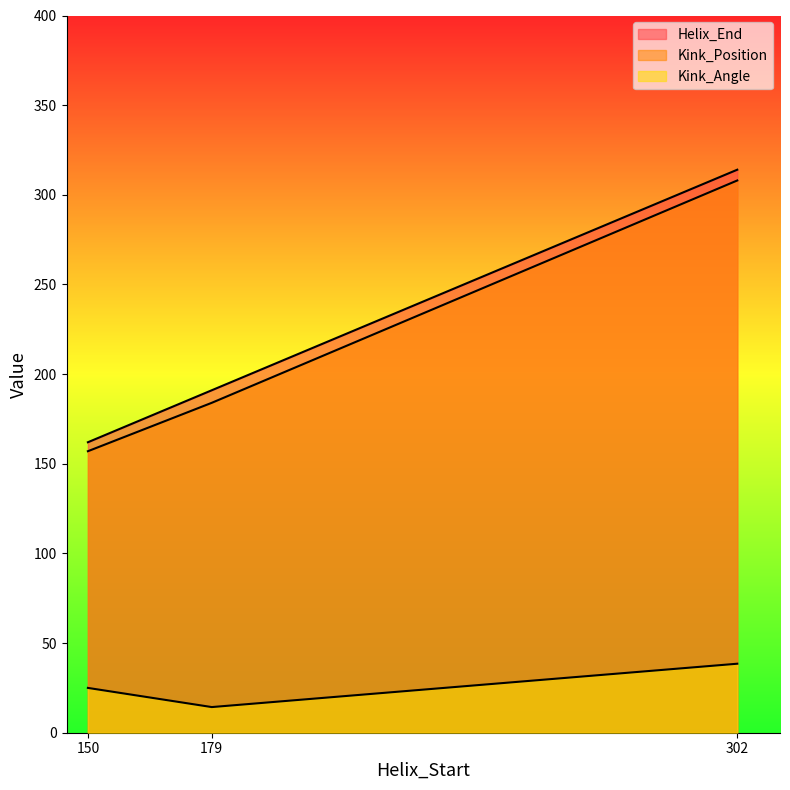

How many Helix_End values are between 162 and 314?

3